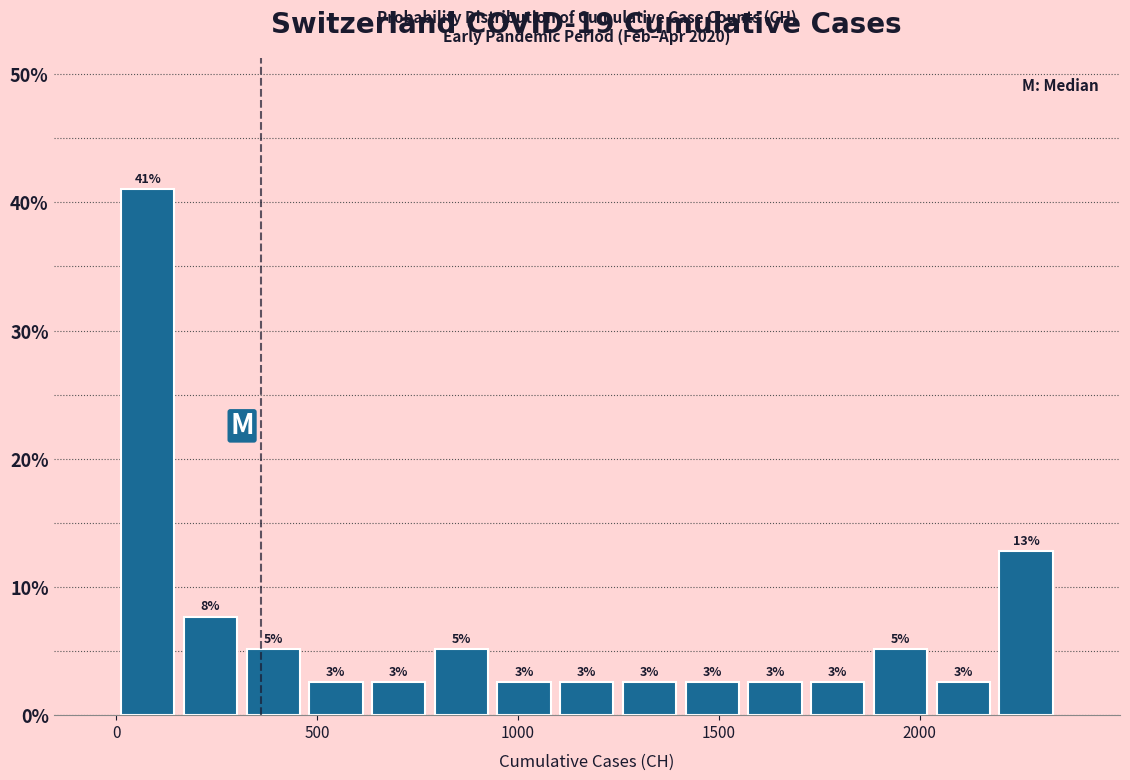

Around what value on the x-axis is the tallest bar? Give the approximate position of its centre, as read against the axis.

100